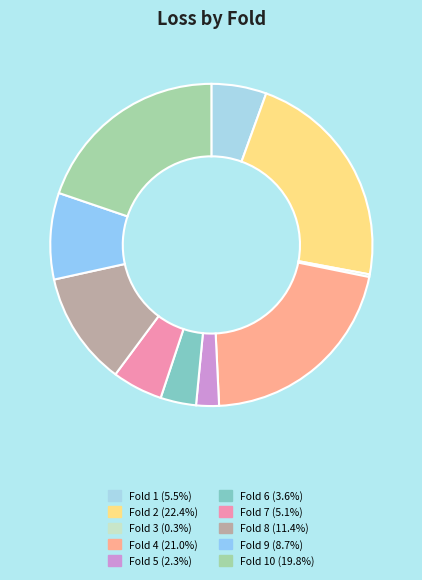

How many segments does this pie chart have?

10